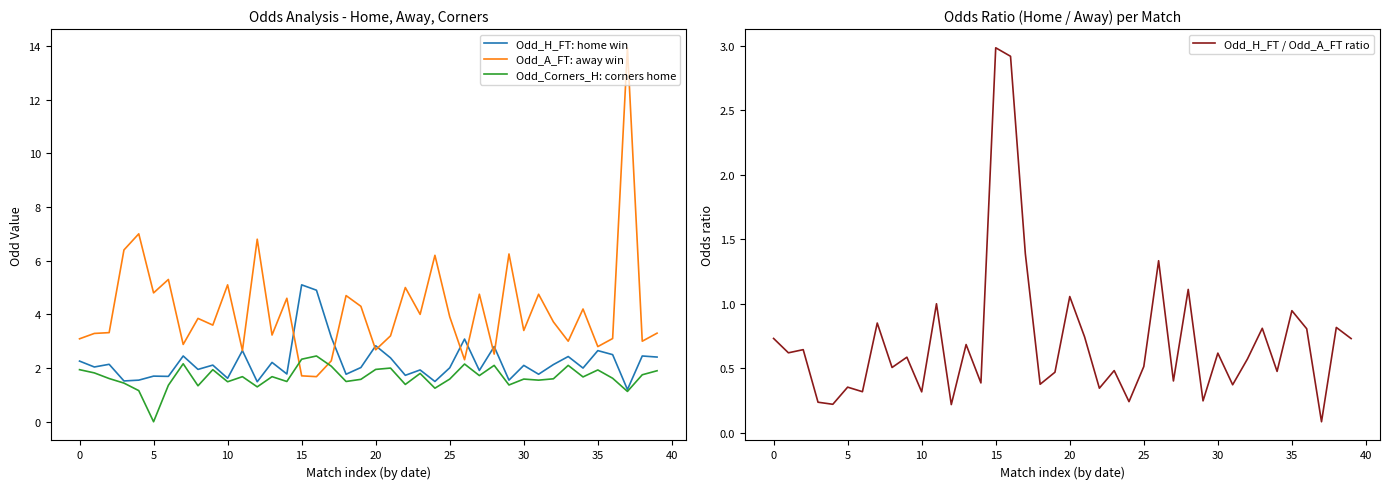

Reading left to right, transcribe all the data shown in this chart.

Odd_H_FT: home win: 2.3	2.0	2.1	1.5	1.6	1.7	1.7	2.5	1.9	2.1	1.6	2.6	1.5	2.2	1.8	5.1	4.9	3.1	1.8	2.0	2.8	2.4	1.7	1.9	1.5	2.0	3.1	1.9	2.8	1.6	2.1	1.8	2.1	2.4	2.0	2.6	2.5	1.2	2.5	2.4
Odd_A_FT: away win: 3.1	3.3	3.3	6.4	7.0	4.8	5.3	2.9	3.9	3.6	5.1	2.6	6.8	3.2	4.6	1.7	1.7	2.3	4.7	4.3	2.7	3.2	5.0	4.0	6.2	3.9	2.3	4.8	2.5	6.2	3.4	4.8	3.7	3.0	4.2	2.8	3.1	13.9	3.0	3.3
Odd_Corners_H: corners home: 1.9	1.8	1.6	1.4	1.2	0.0	1.4	2.2	1.3	1.9	1.5	1.7	1.3	1.7	1.5	2.3	2.5	2.1	1.5	1.6	1.9	2.0	1.4	1.8	1.2	1.6	2.1	1.7	2.1	1.4	1.6	1.6	1.6	2.1	1.7	1.9	1.6	1.1	1.8	1.9
Odd_H_FT / Odd_A_FT ratio: 0.7	0.6	0.6	0.2	0.2	0.4	0.3	0.9	0.5	0.6	0.3	1.0	0.2	0.7	0.4	3.0	2.9	1.4	0.4	0.5	1.1	0.7	0.3	0.5	0.2	0.5	1.3	0.4	1.1	0.2	0.6	0.4	0.6	0.8	0.5	0.9	0.8	0.1	0.8	0.7